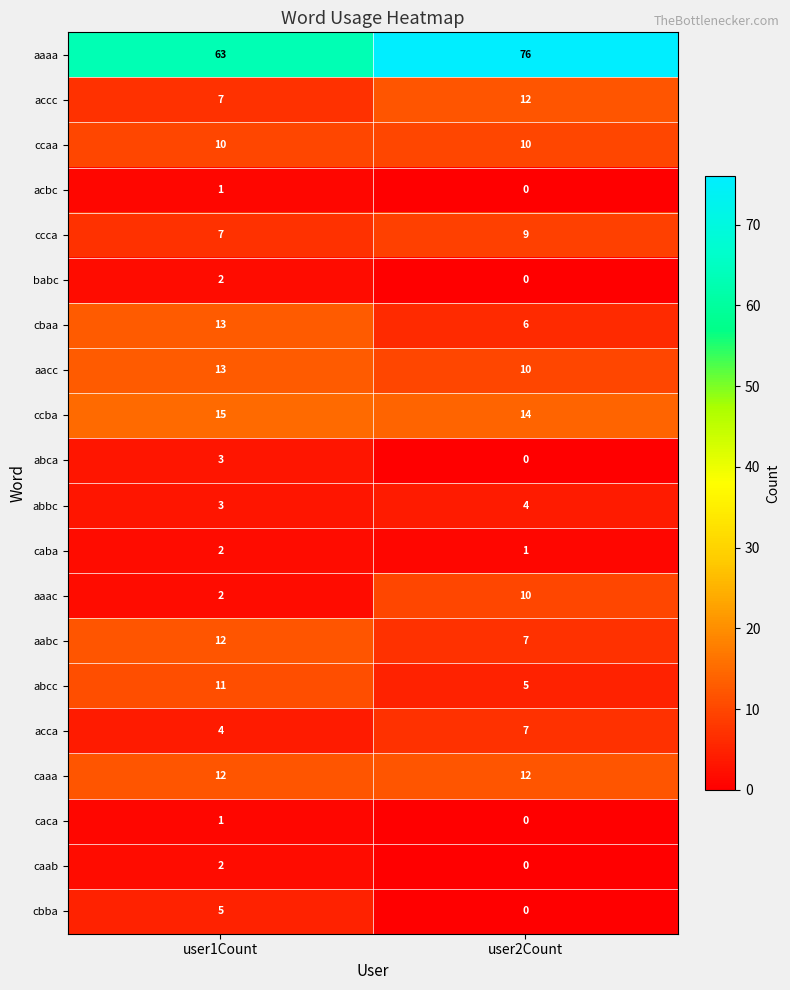

At which category does the chart reach its minimum across all series?

user2Count